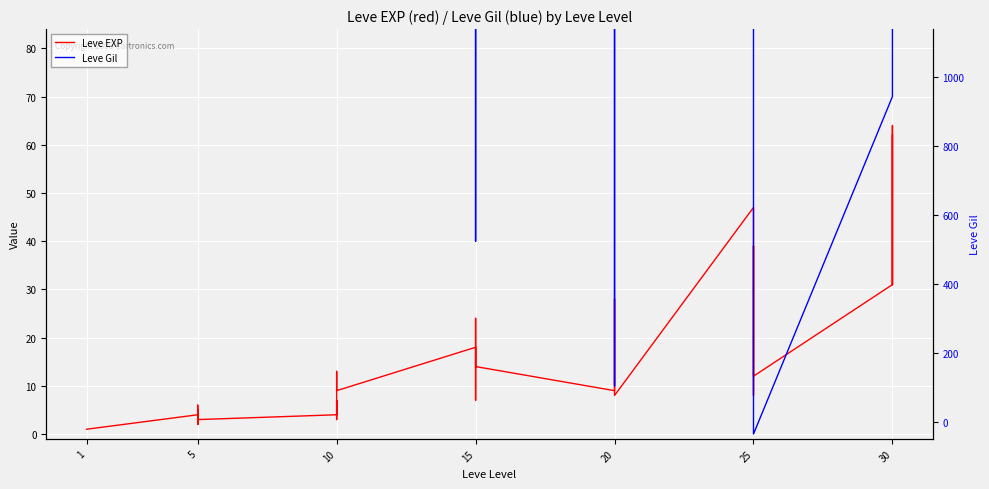

How many interior local valleys does the Leve Gil series have?

11